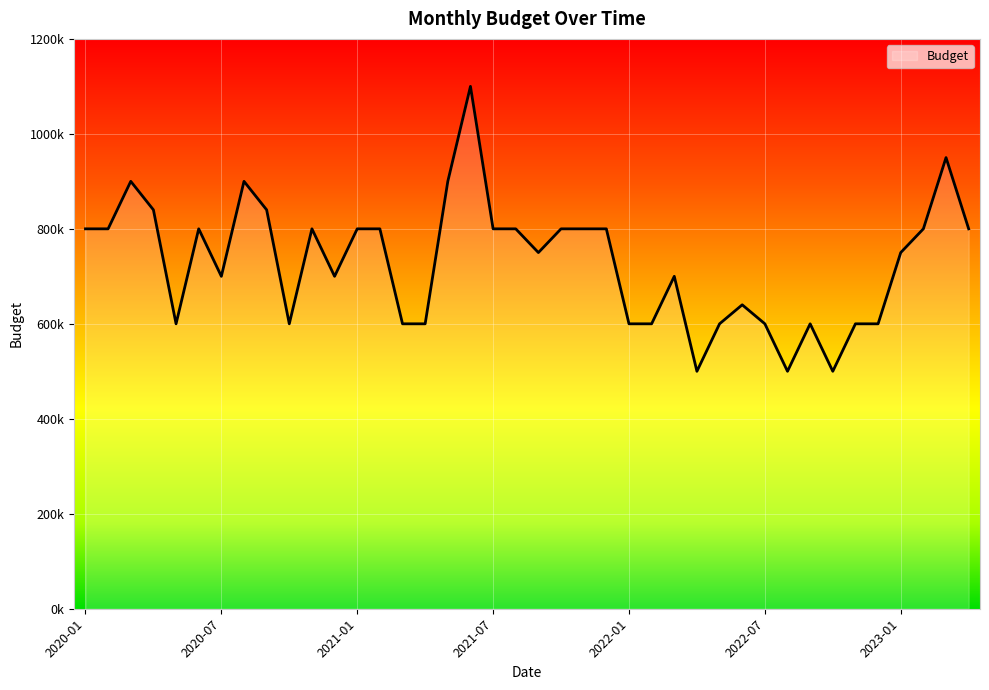

What is the difference between the second highest and minimum values?

450000